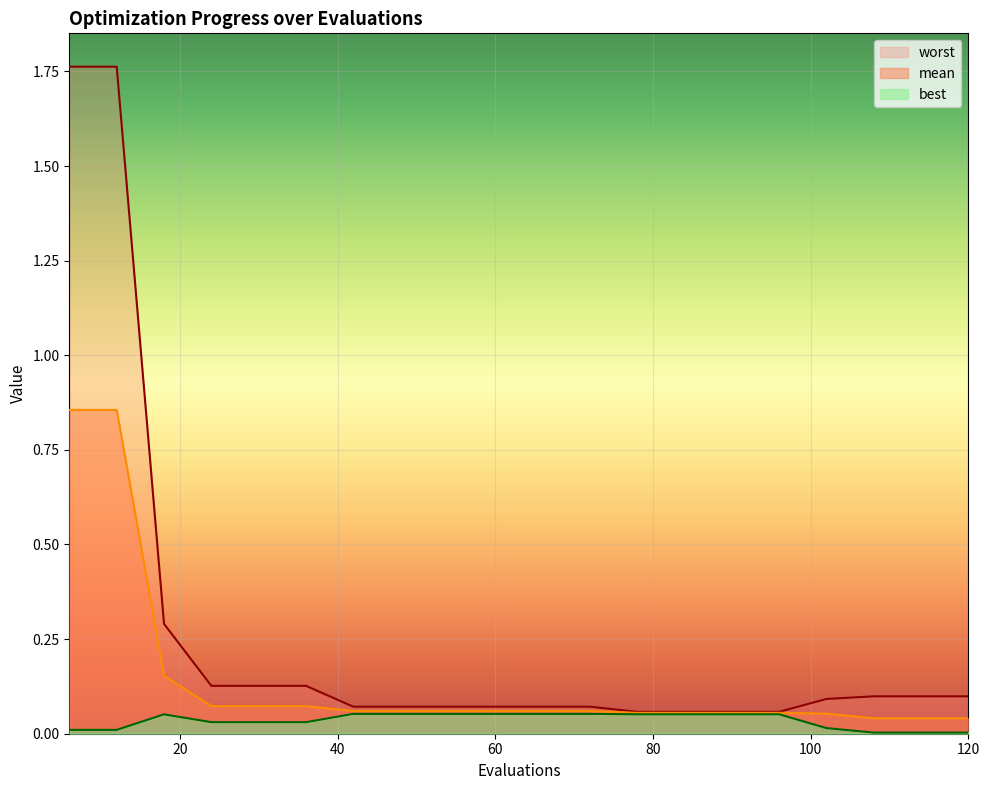

Between 18 and 30, which is larger?

18